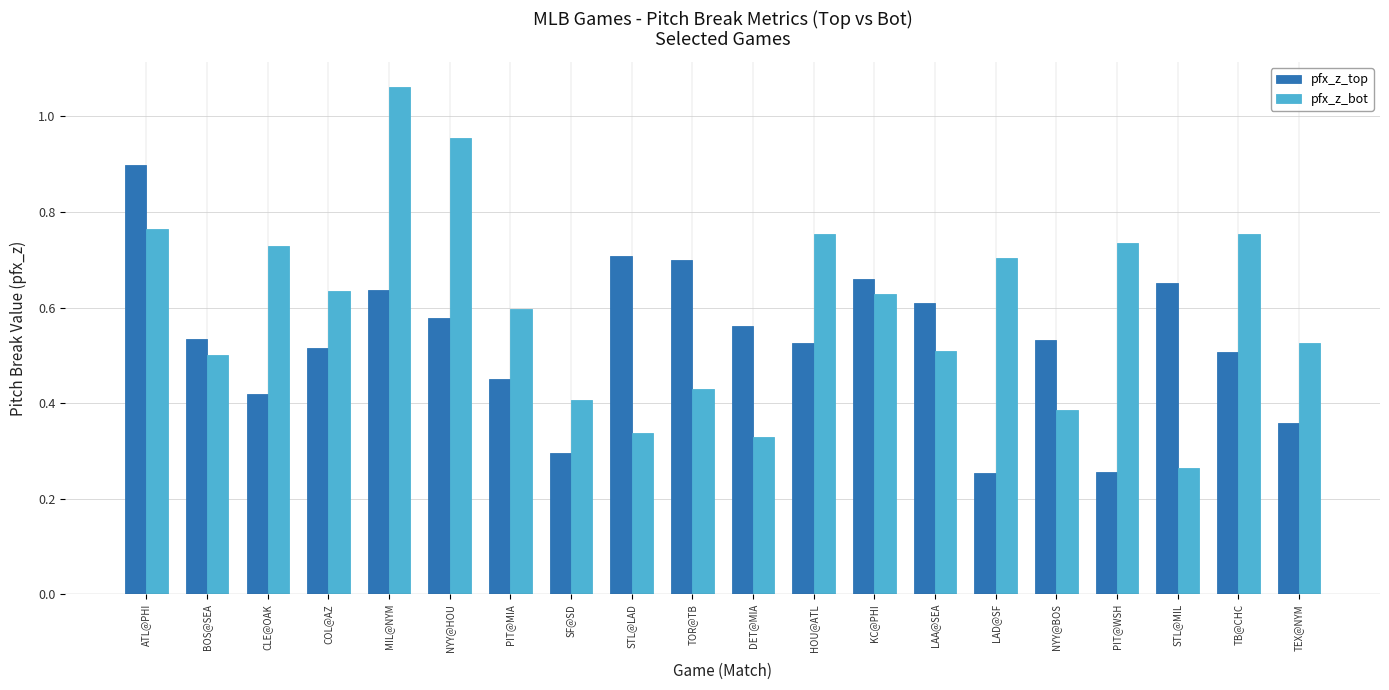

What is the sum of all pfx_z_top values?

10.6